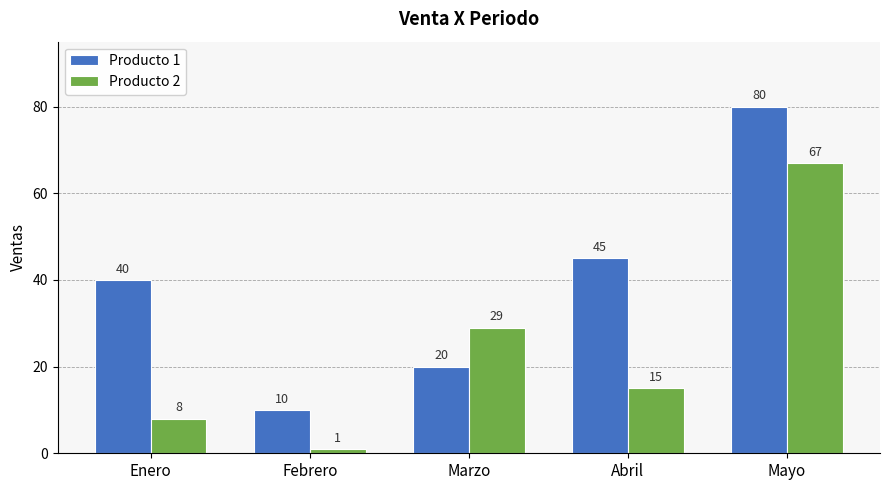

Which series has the widest spread of values?

Producto 1